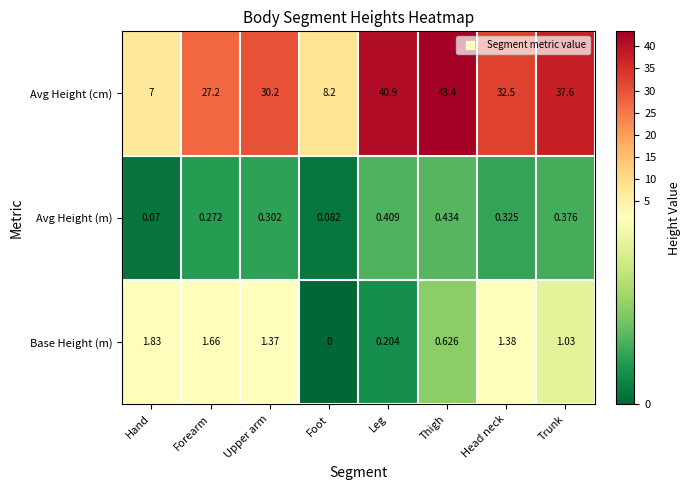

Which category has the highest value in the Base Height (m) series?

Hand